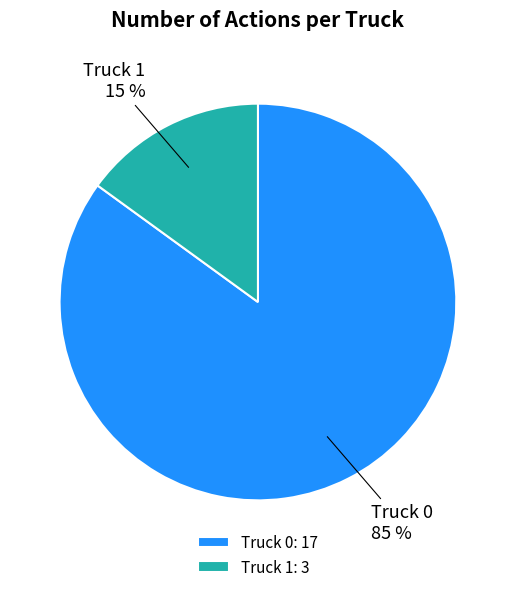

What is the smallest slice in the pie chart?

Truck 1